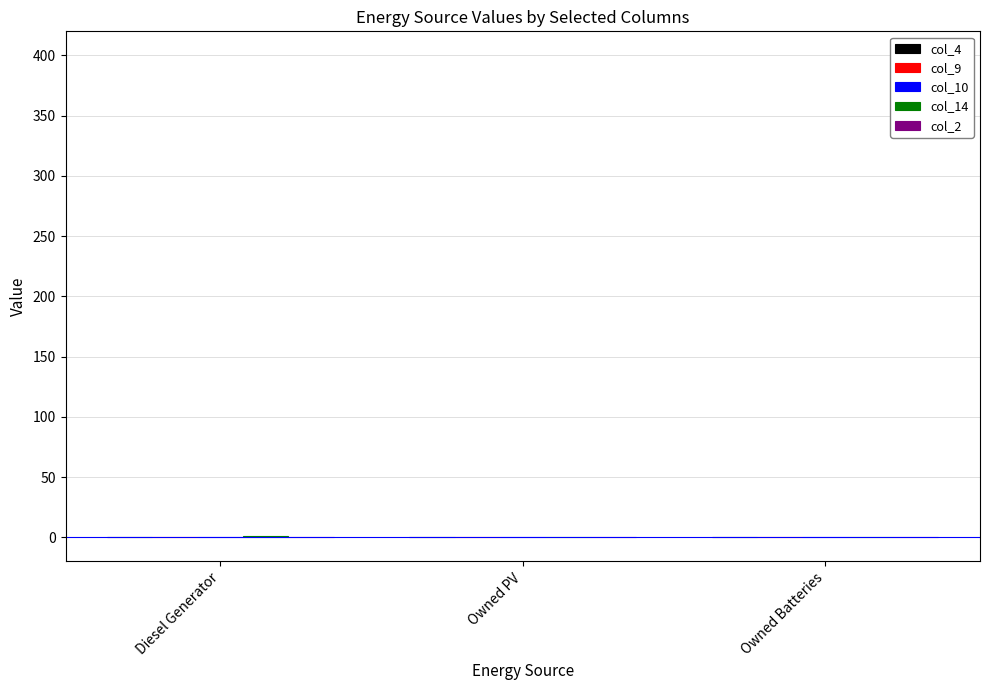

How many data points does each series have?

3